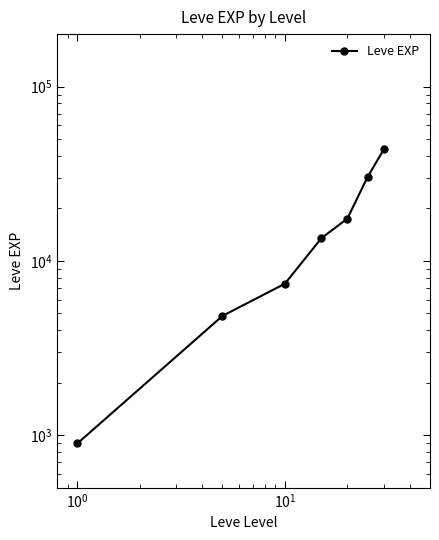

What is the maximum value shown in the chart?

43730.0